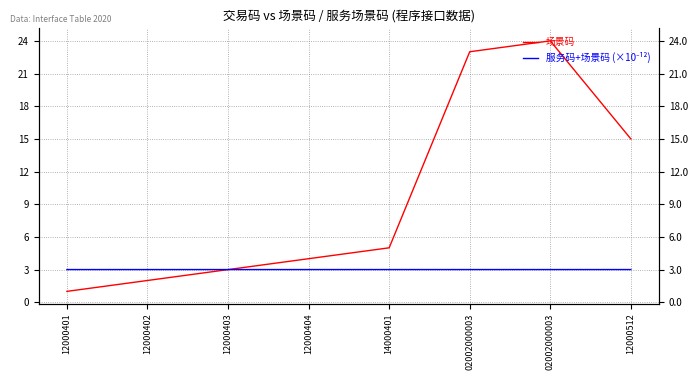

What is the maximum value shown in the chart?

24.0